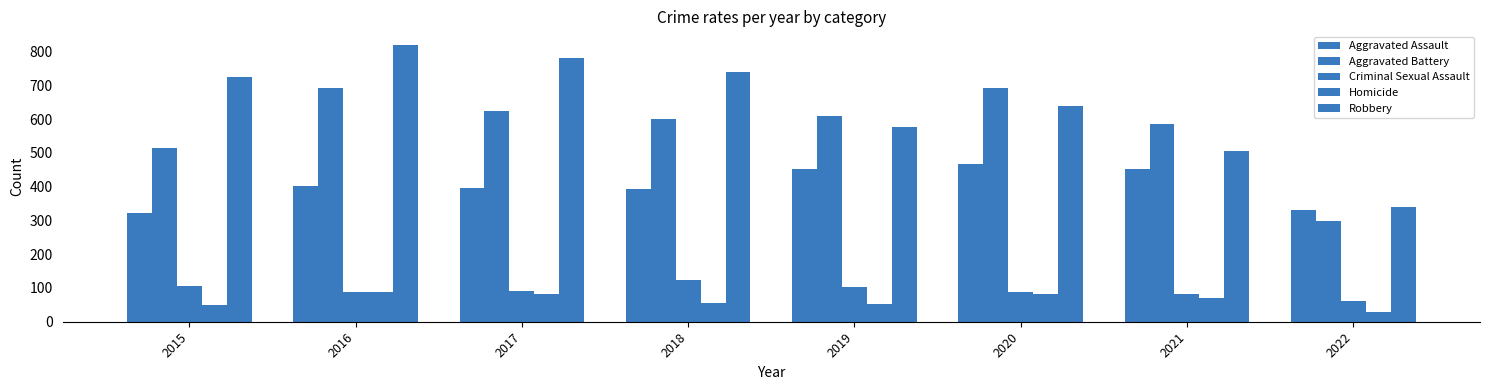

At how many categories does at least one series exceed 88?

8